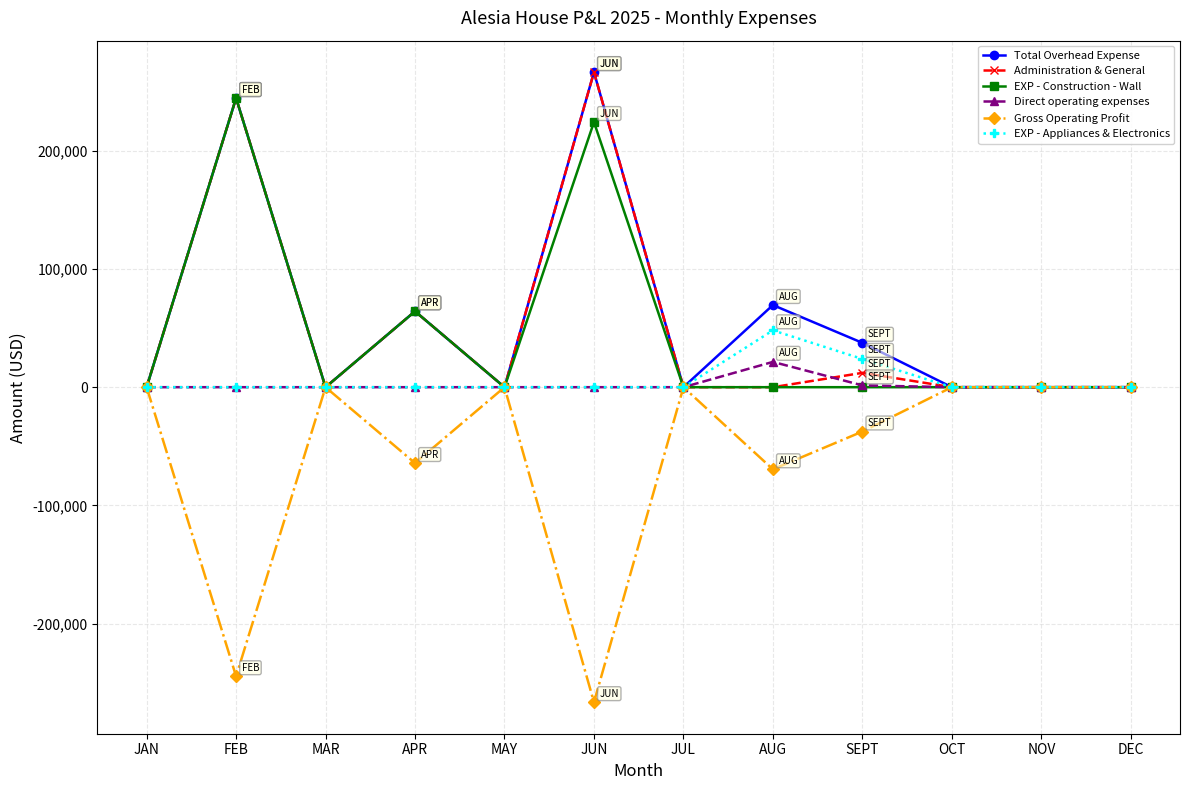

At which label is Administration & General closest to 133227?

APR